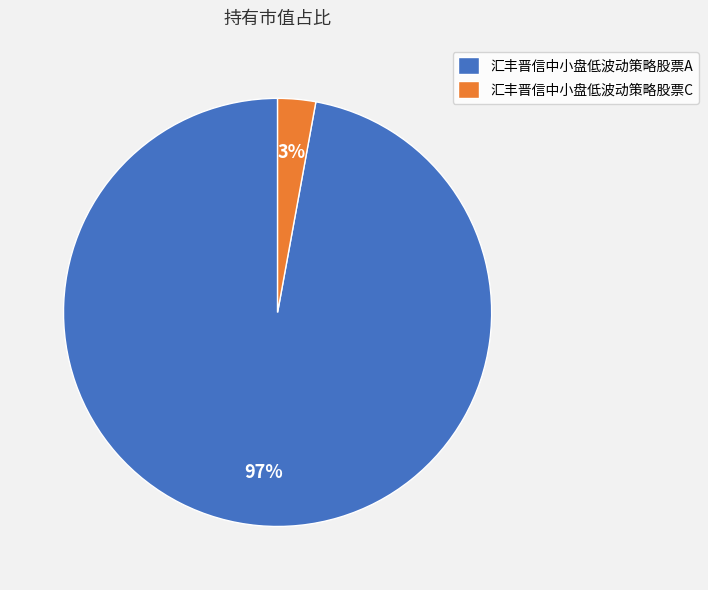

Is it true that 汇丰晋信中小盘低波动策略股票C is 3% of the pie?

True